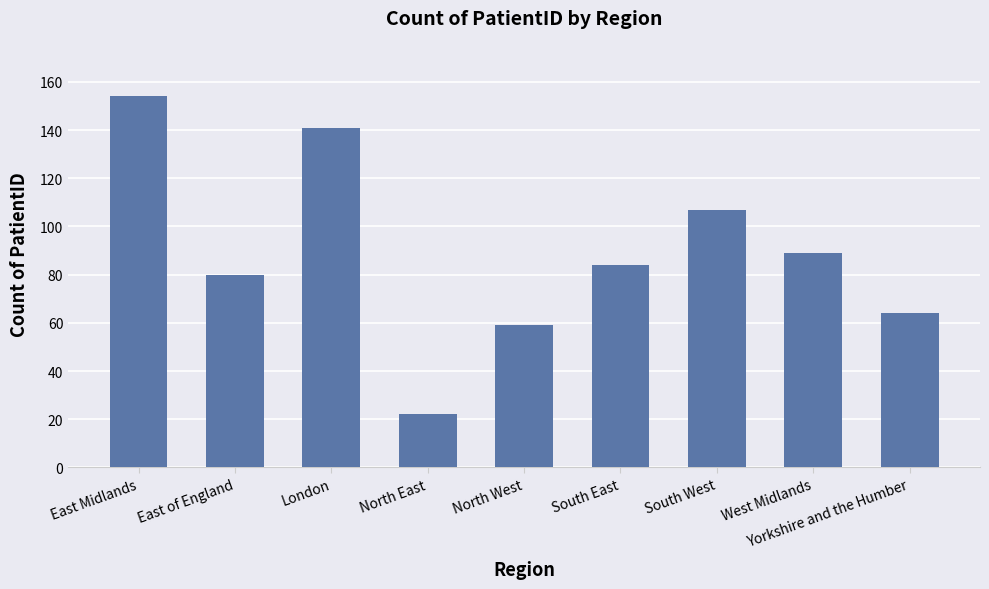

What is the difference between the values at East Midlands and South East?

70